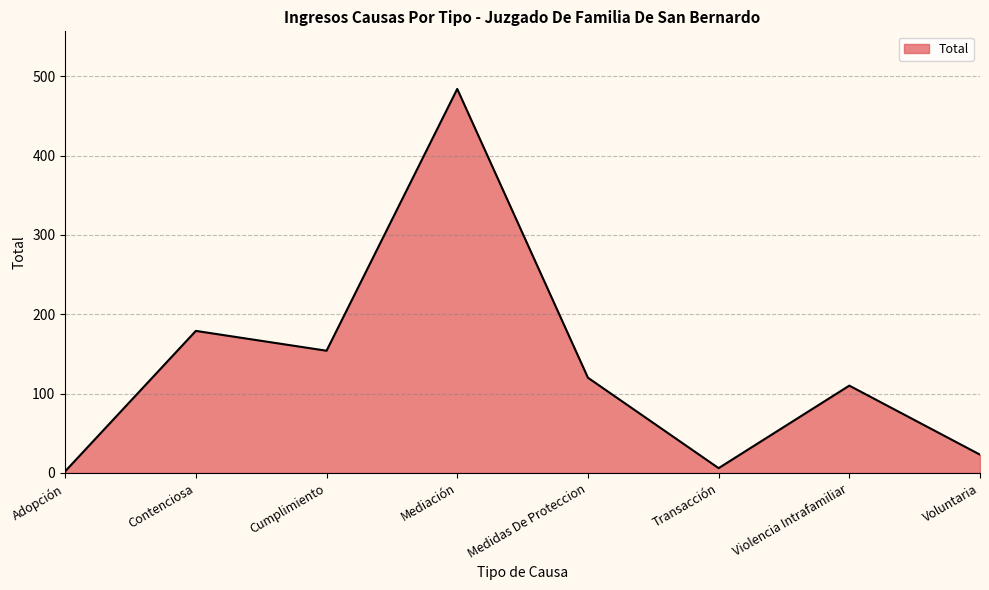

Where is the data nearest to the value 243?

Contenciosa